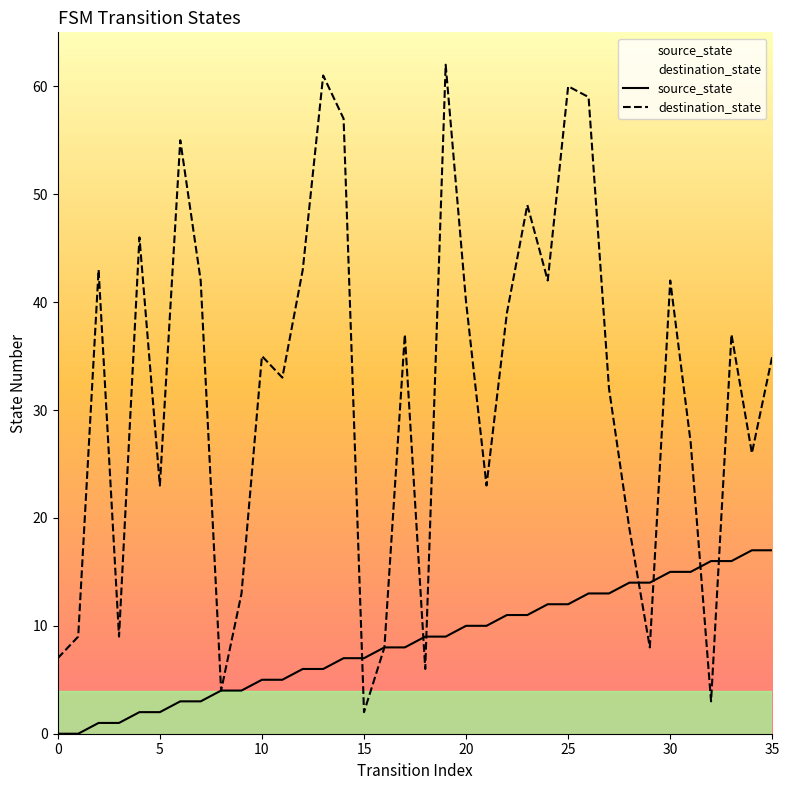

What is the sum of the destination_state values at 19 and 18?

68